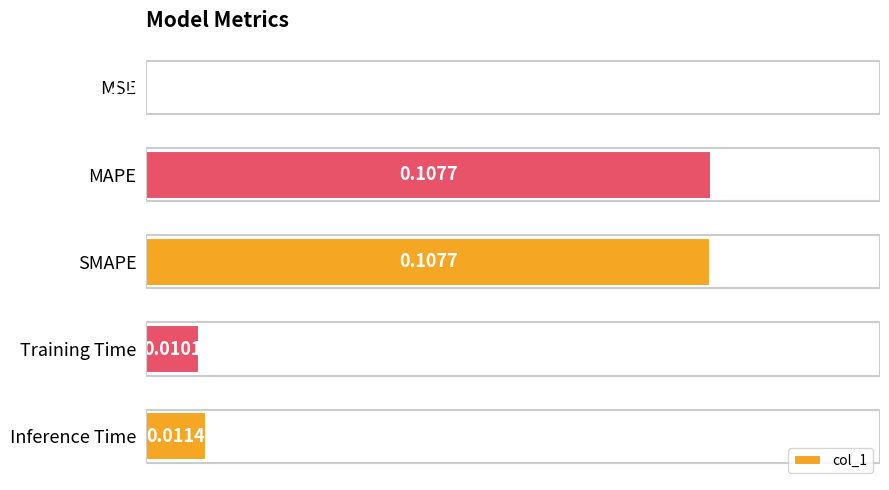

Which has a higher value, SMAPE or Inference Time?

SMAPE